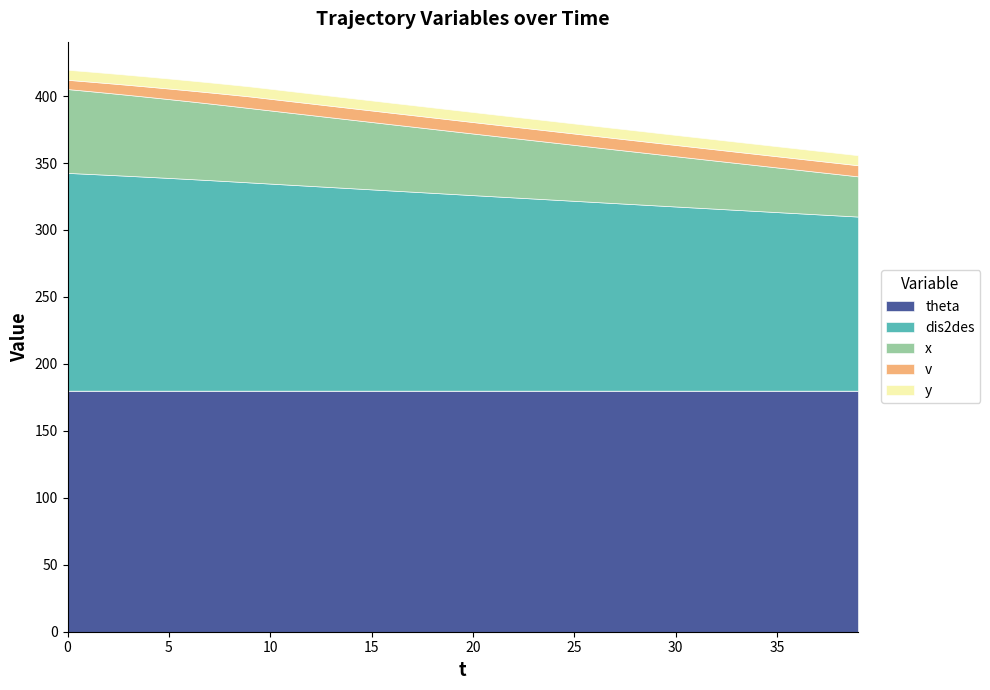

Is it true that dis2des equals 56.1 at 23?

False